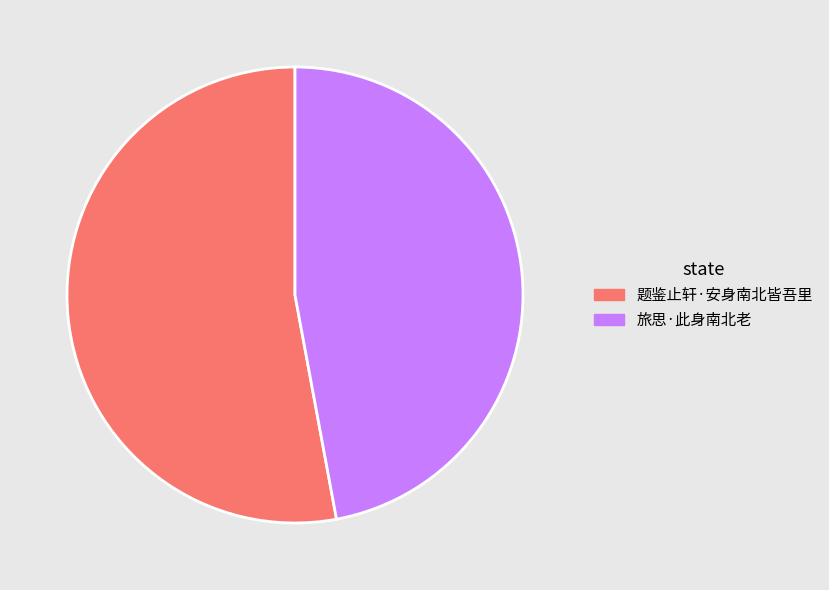

What is the ratio of the value at 旅思·此身南北老 to the value at 题鉴止轩·安身南北皆吾里?

0.9